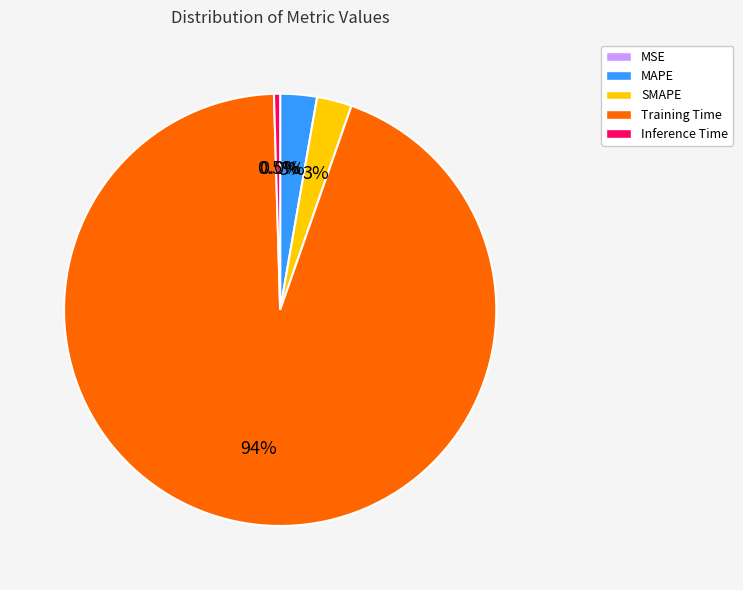

The SMAPE slice represents 3% of the pie. True or false?

True